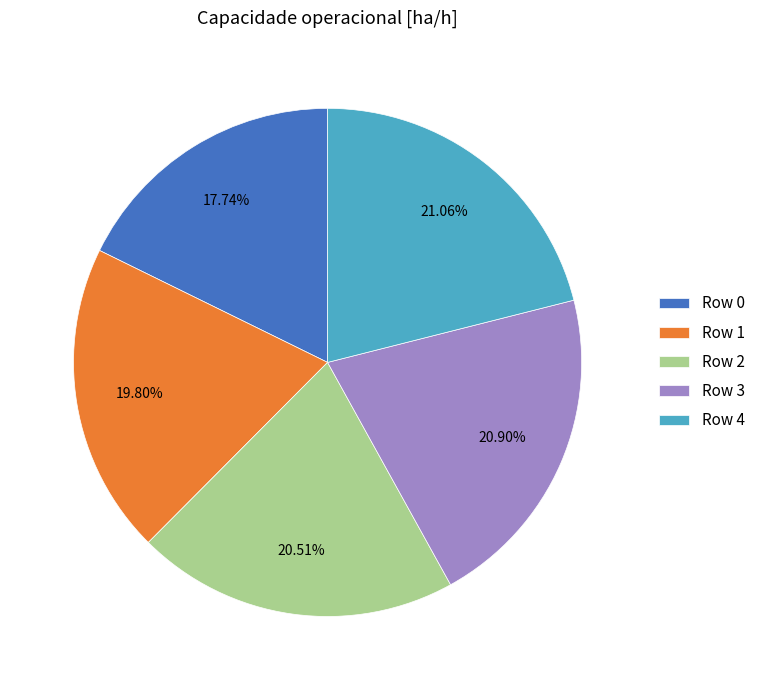

What percentage is the Row 3 slice, to the nearest percent?

21%